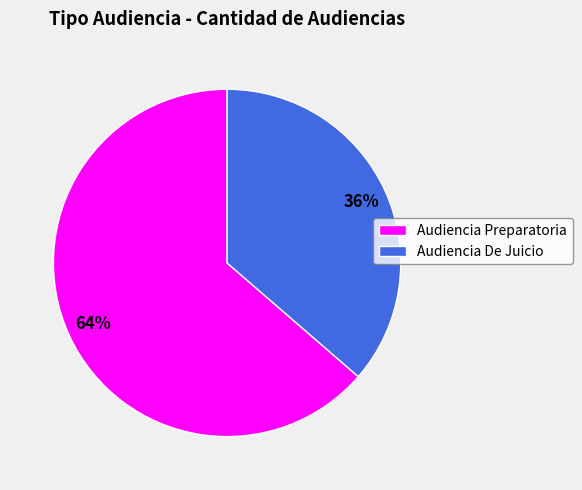

Between Audiencia Preparatoria and Audiencia De Juicio, which is larger?

Audiencia Preparatoria